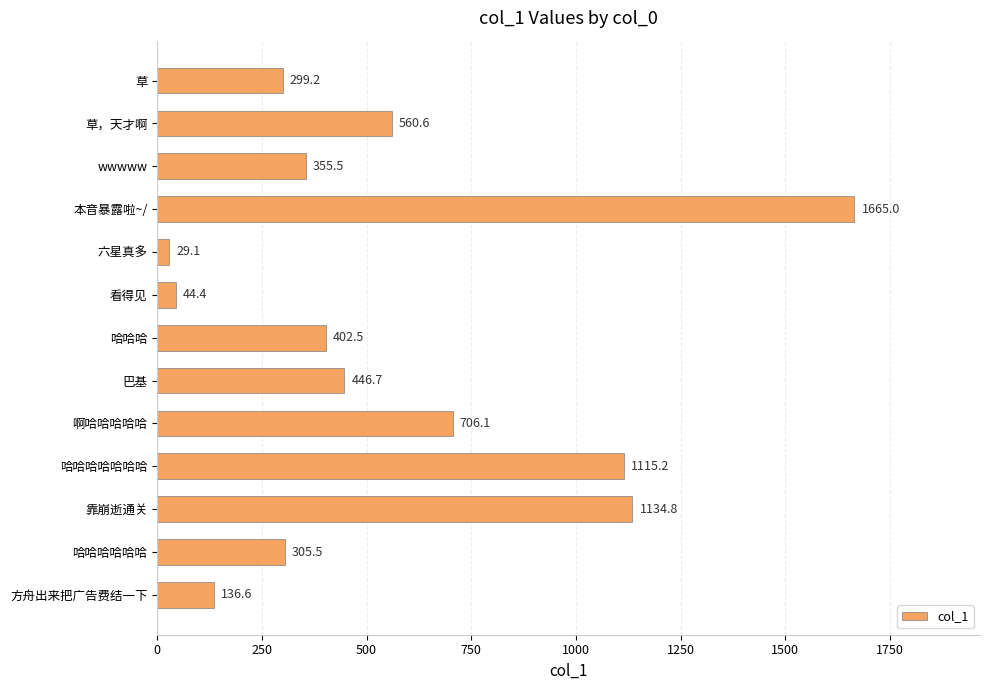

What is the average value?

553.9